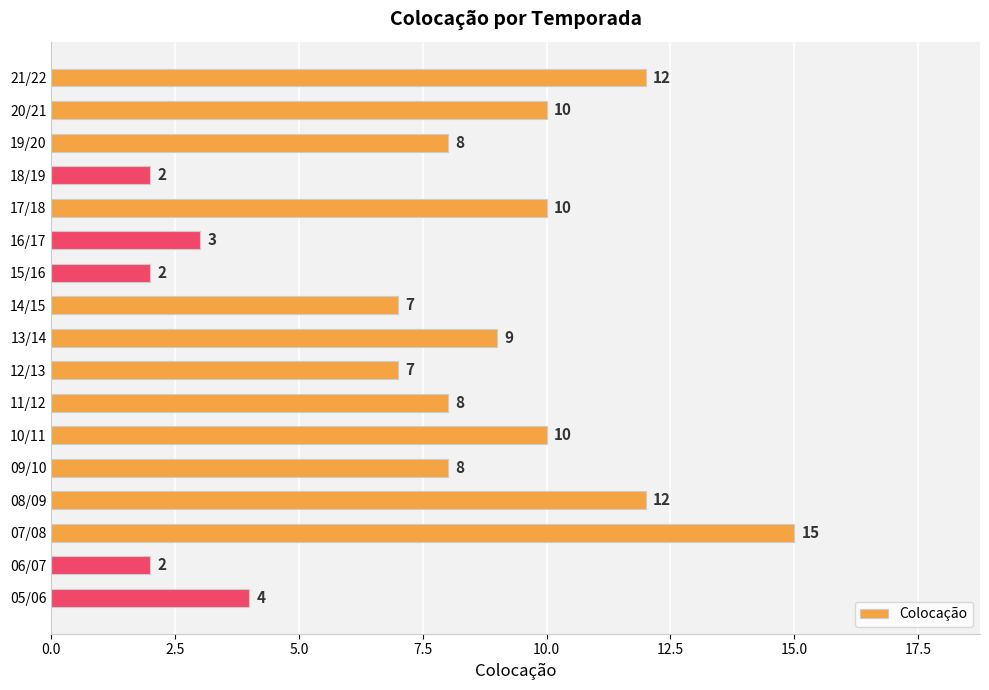

What is the difference between the maximum and second lowest values?

13